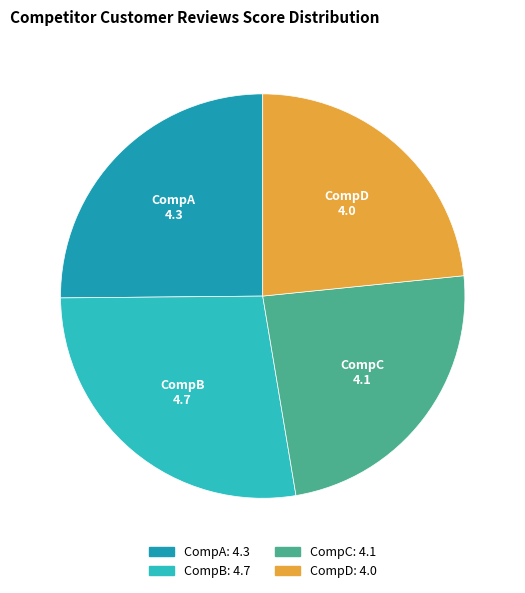

Is the sum of CompA and CompD greater than half?

No